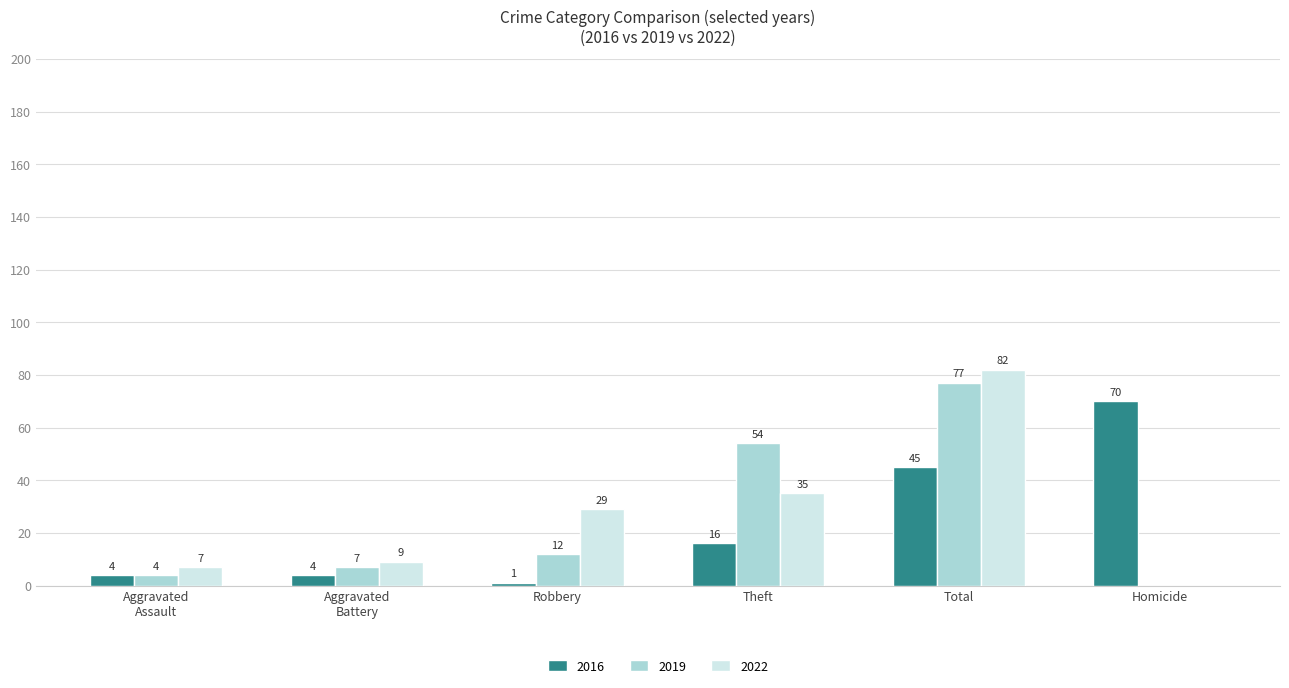

What is the total value across all series at Theft?

105